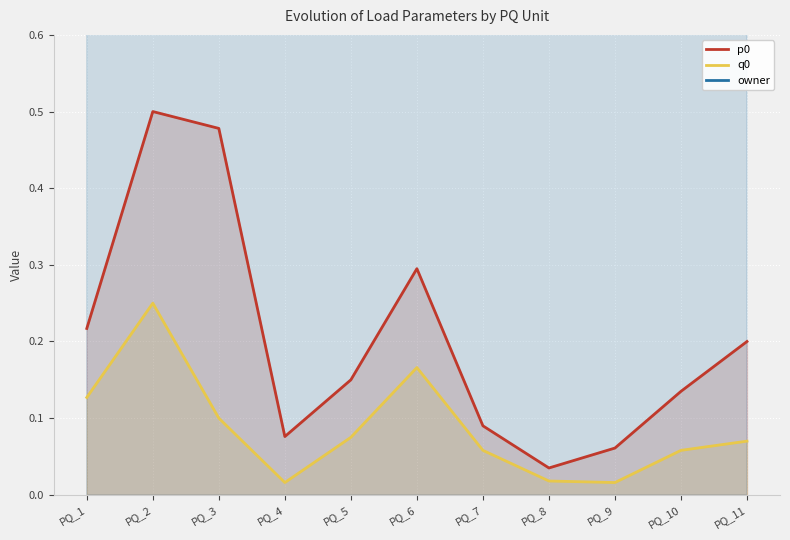

Rank the series at PQ_11 from lowest to highest value.

q0, p0, owner